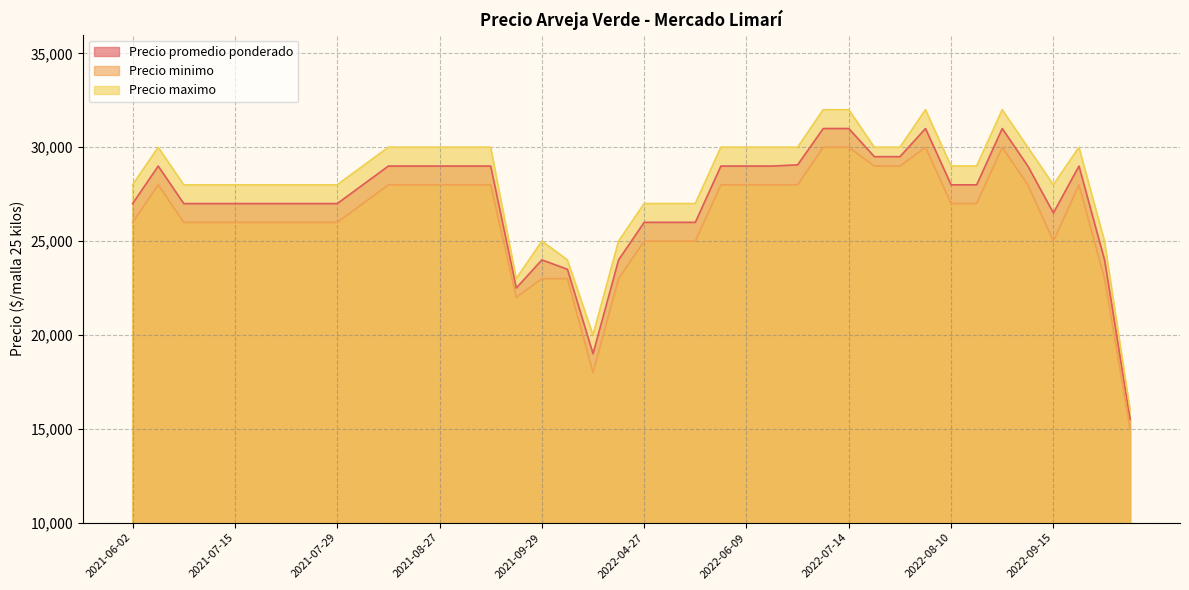

What is the difference between the maximum and minimum values in the Precio promedio ponderado series?

15500